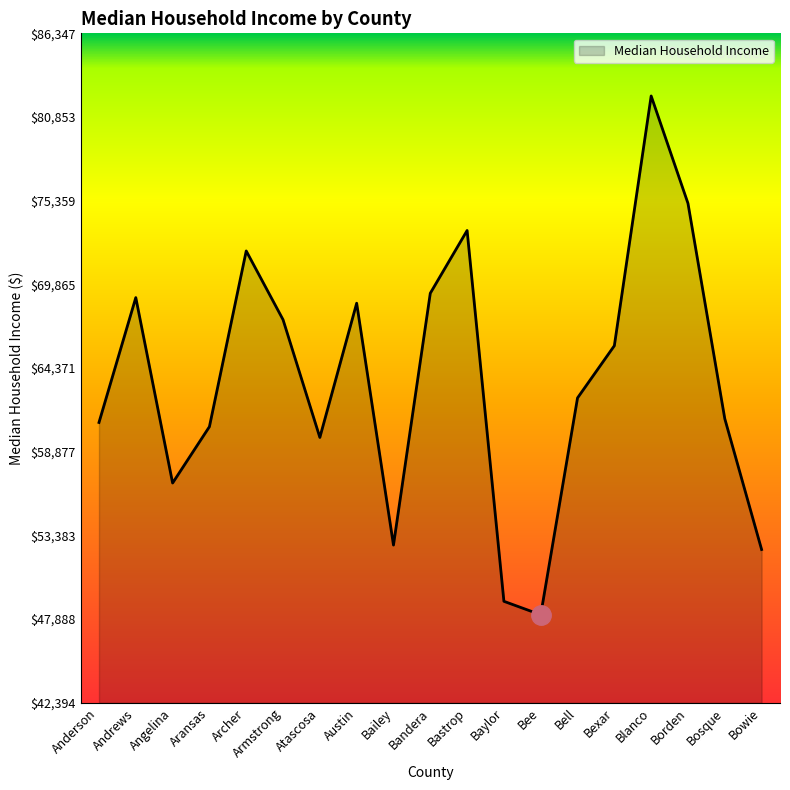

What is the difference between the values at Bee and Blanco?

34060